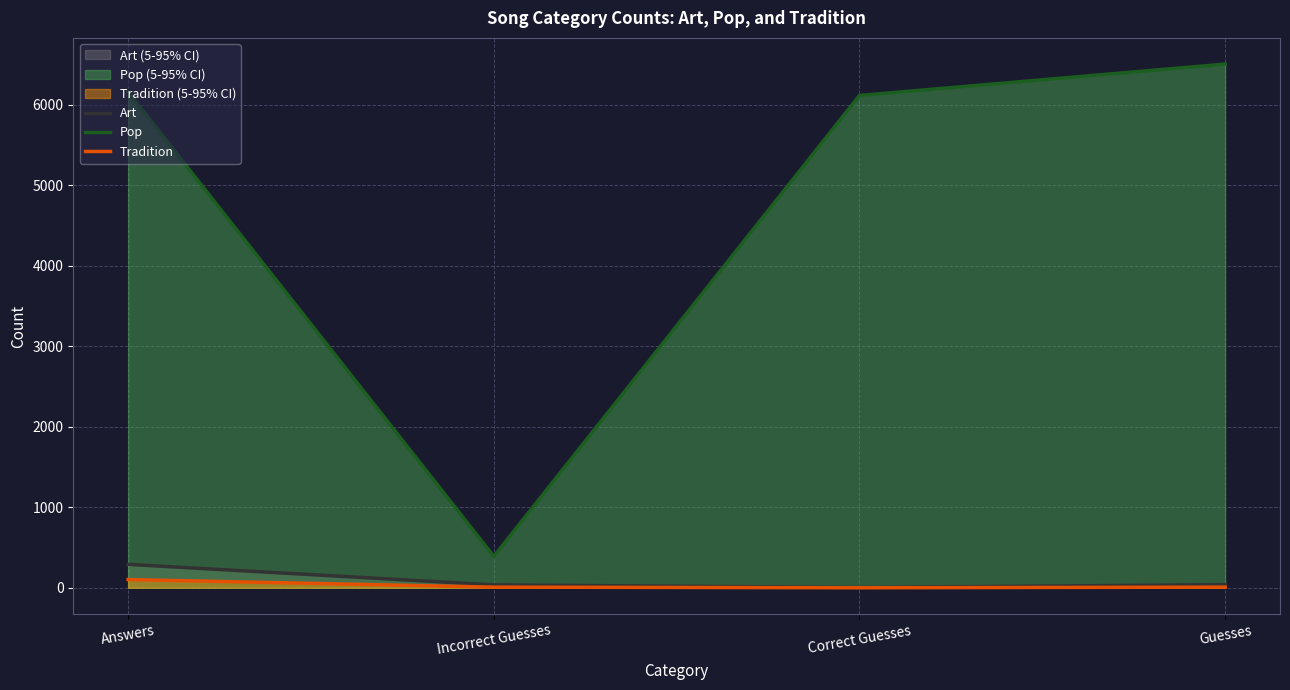

True or false: Tradition has a value of -38 at Correct Guesses.

False